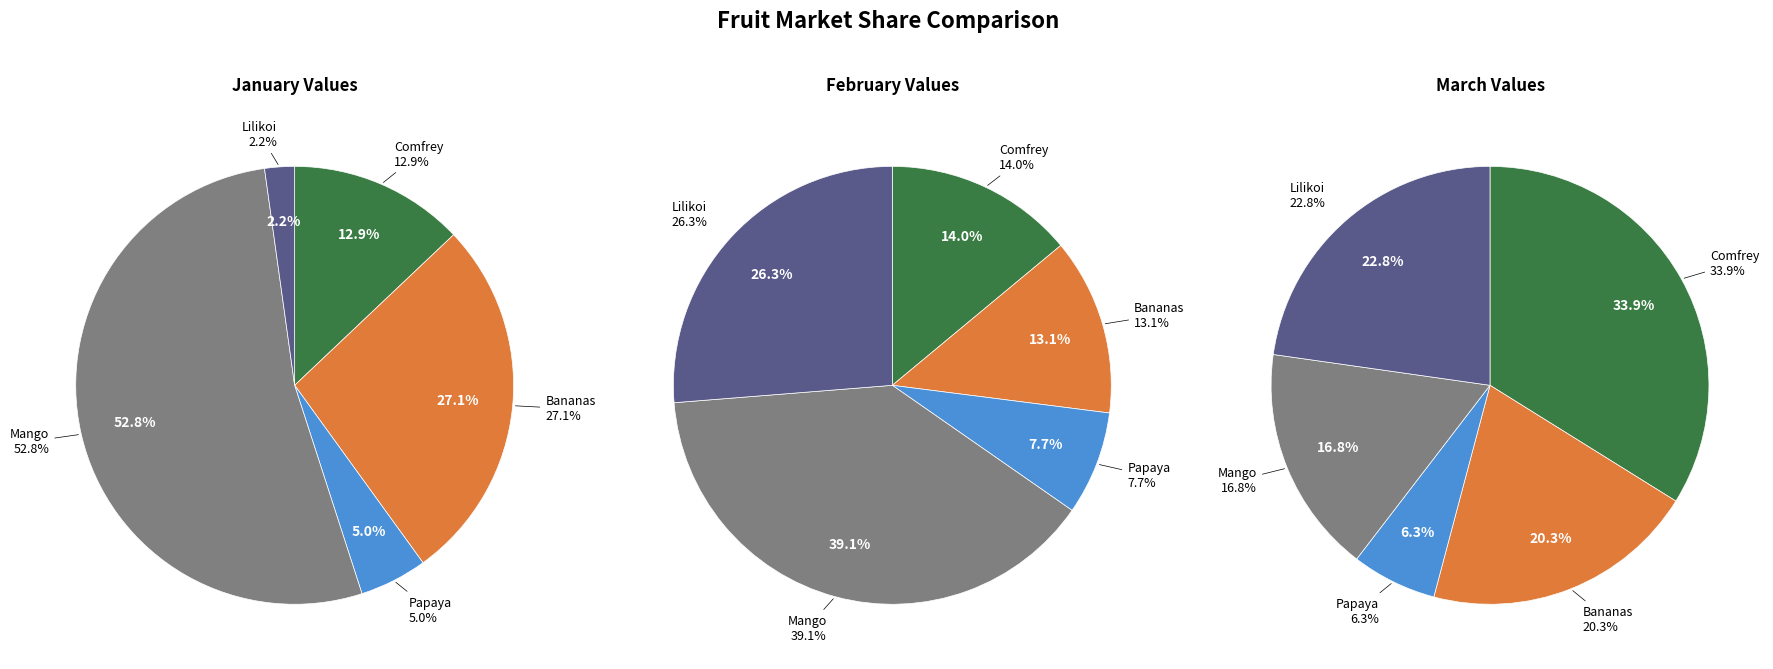

What portion of the pie excludes Lilikoi?

97.8%